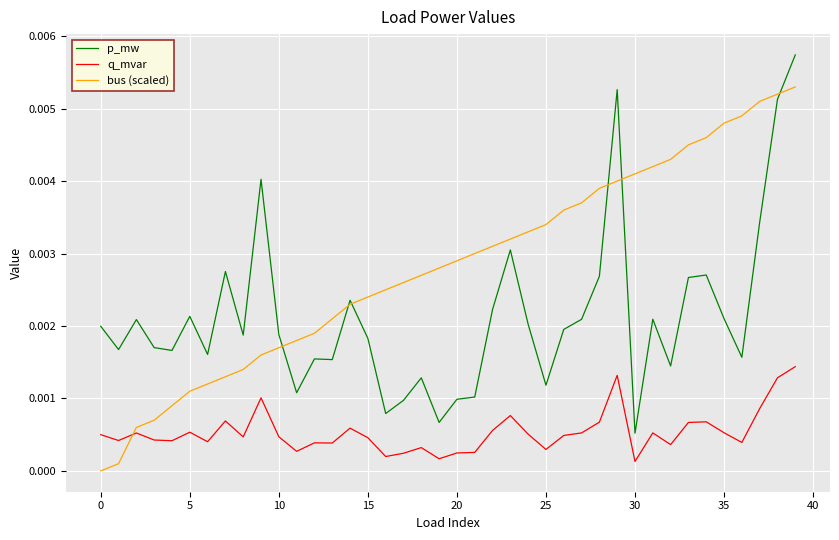

Which series has the largest total across all categories?

bus (scaled)